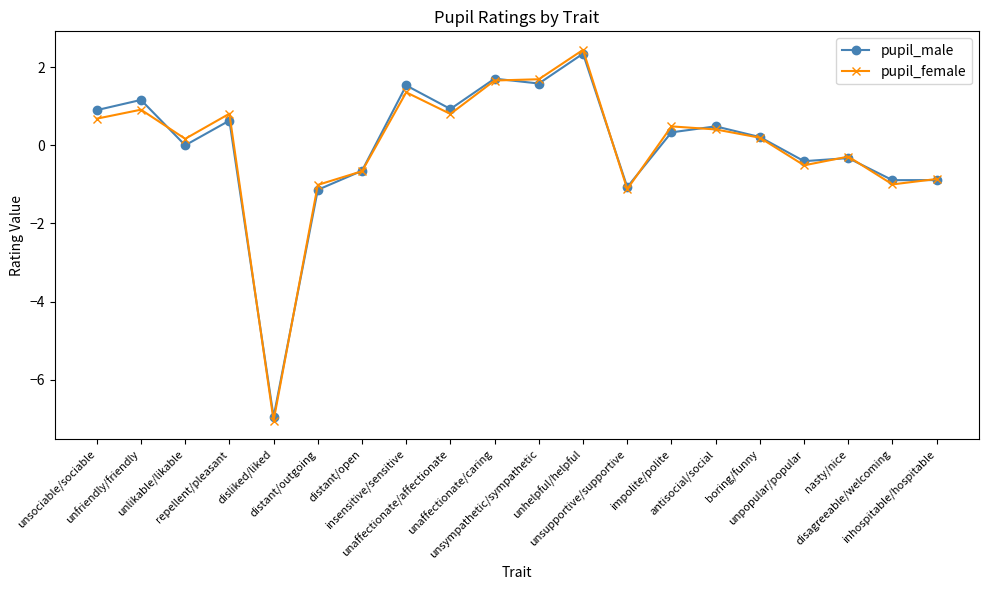

At how many categories does at least one series exceed -3?

19